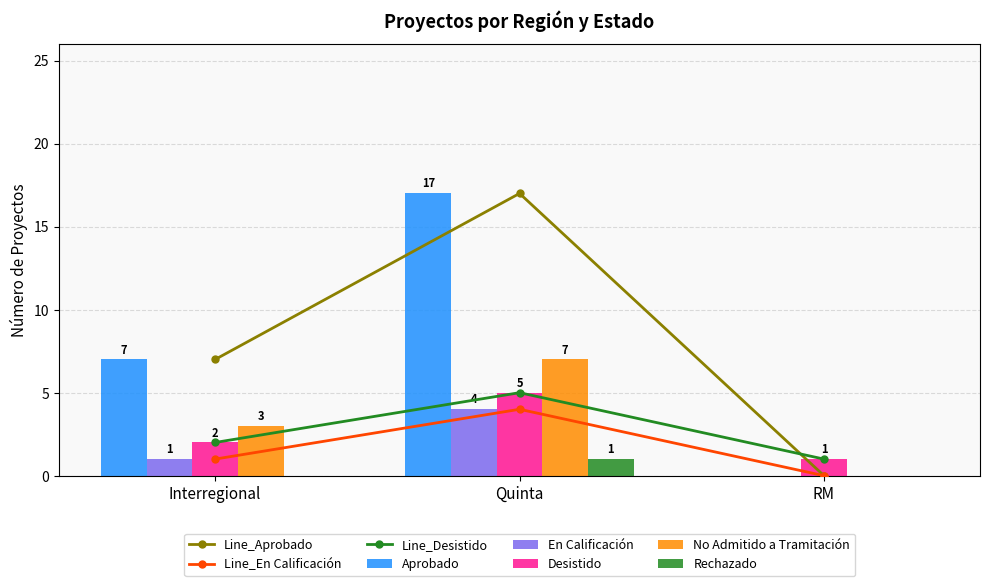

At how many categories does at least one series exceed 7?

1